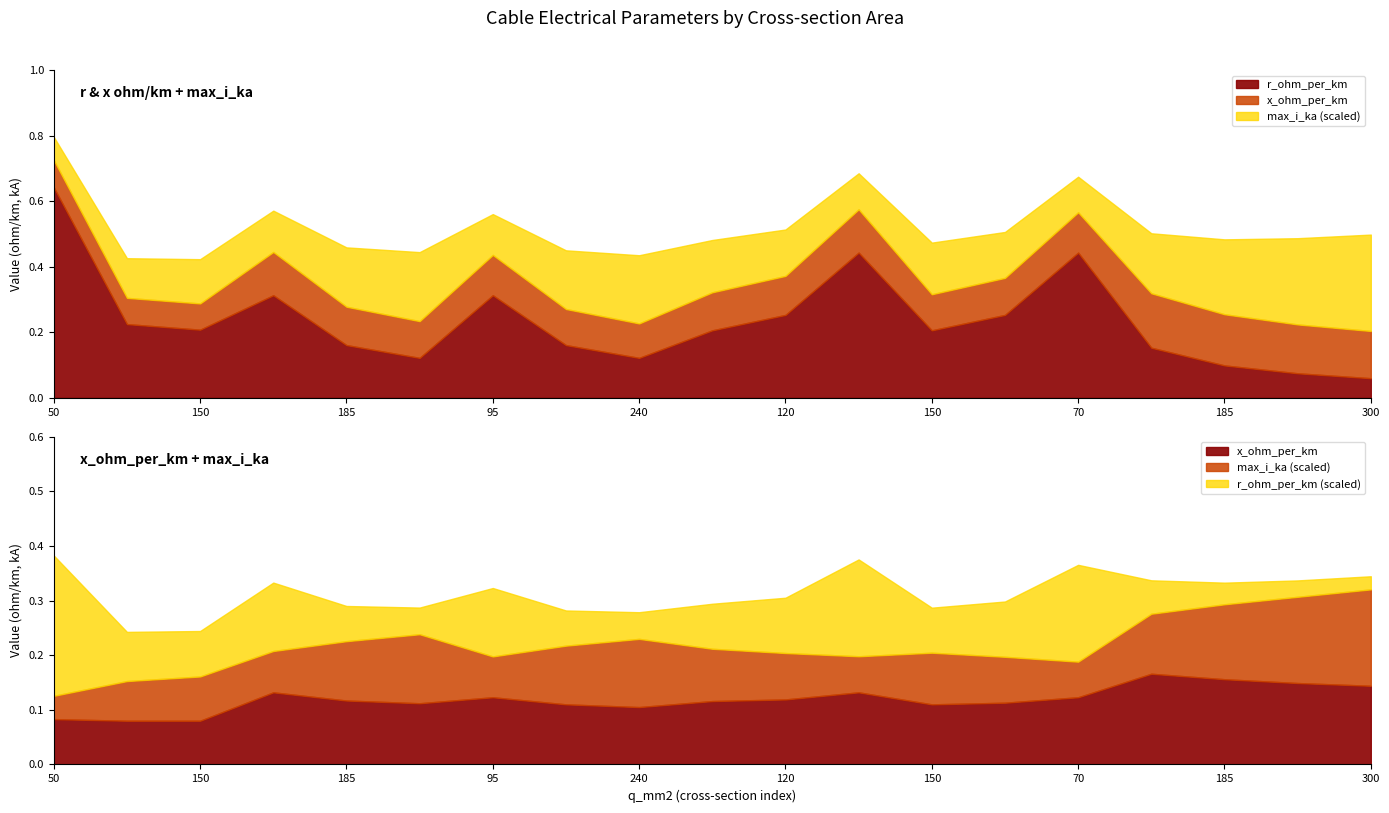

What is the label of the 17th point from the right?

150